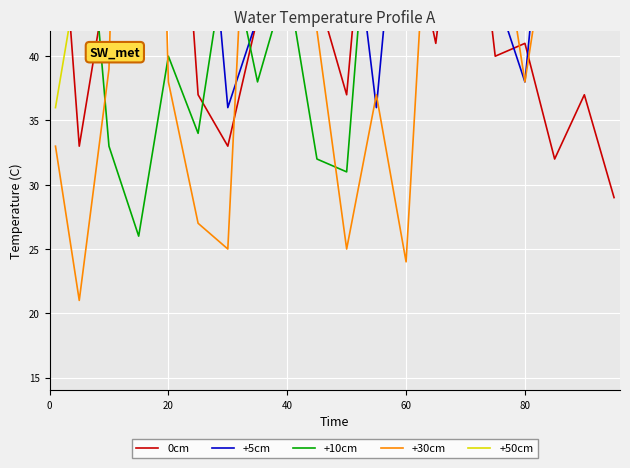

Is this an area chart (filled region under the line)?

No